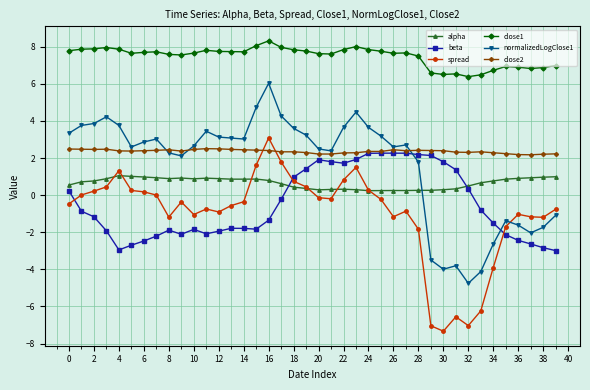

What is the smallest value displayed?

-7.3